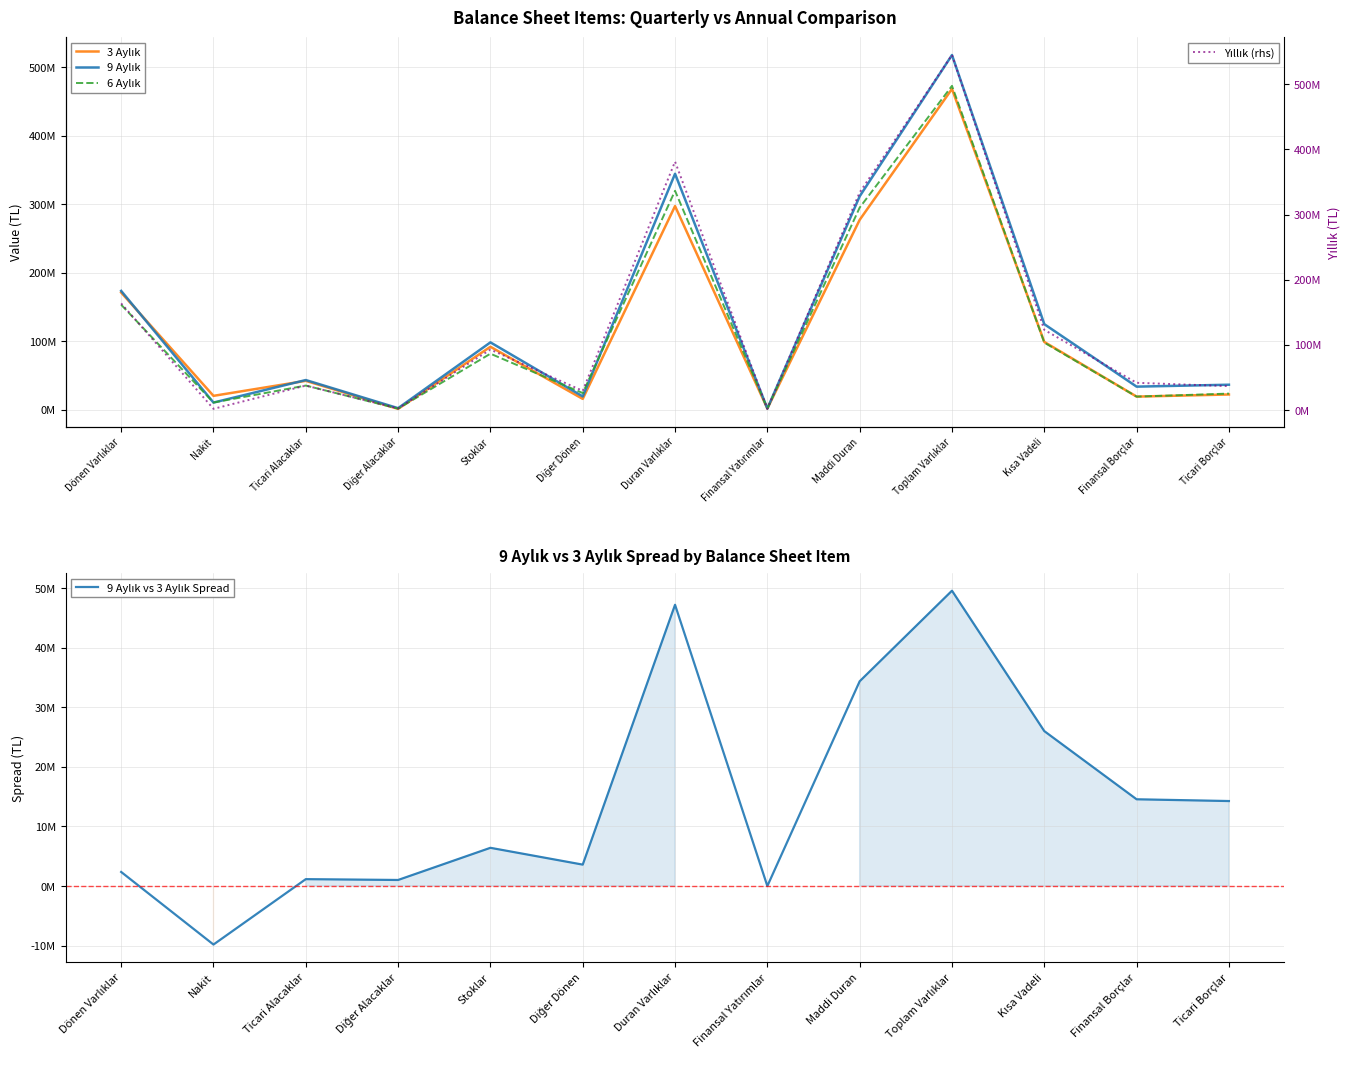

What is the difference between the second highest and minimum values in the 9 Aylık vs 3 Aylık Spread series?

57005706